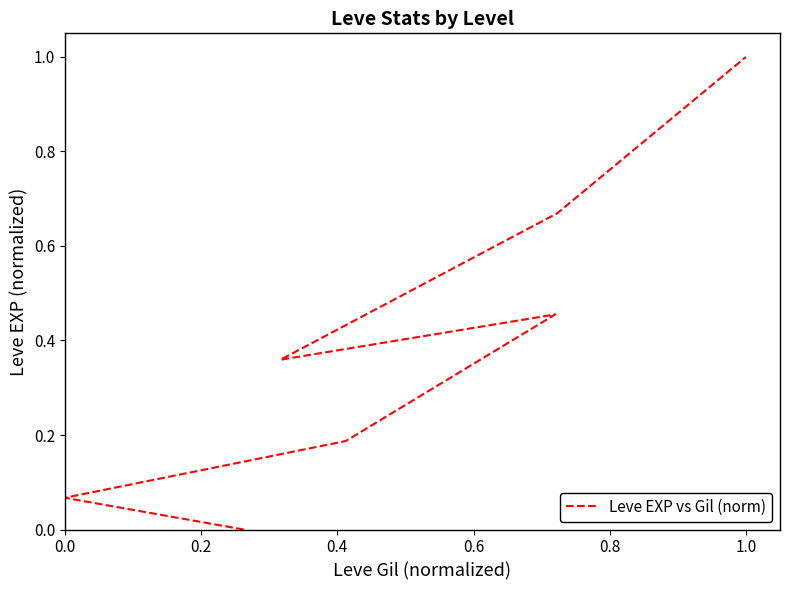

How many categories are shown in the chart?

7